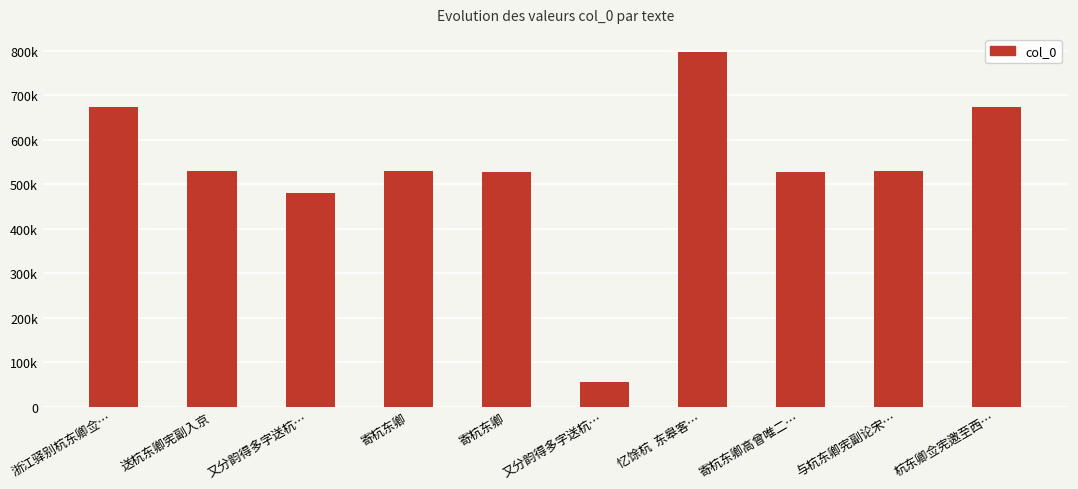

Are the bars horizontal?

No